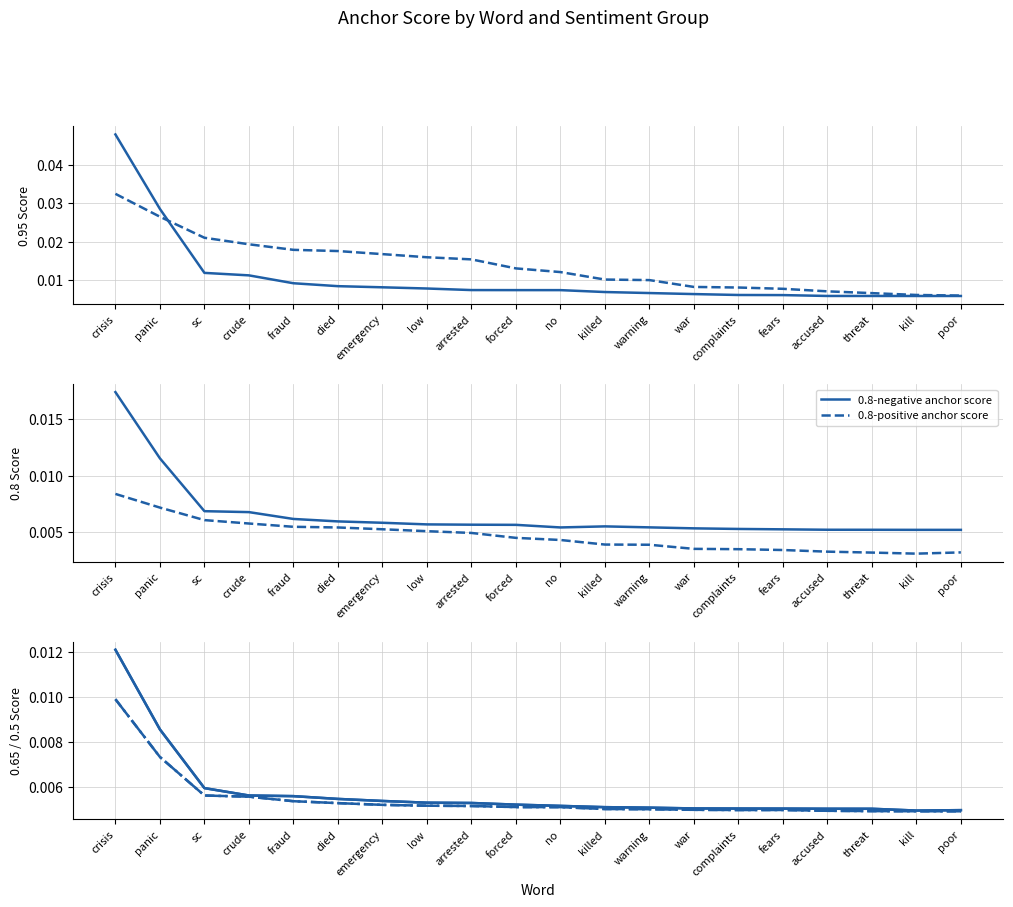

Count the 0.8-negative anchor score values in the range 0 to 1.

20